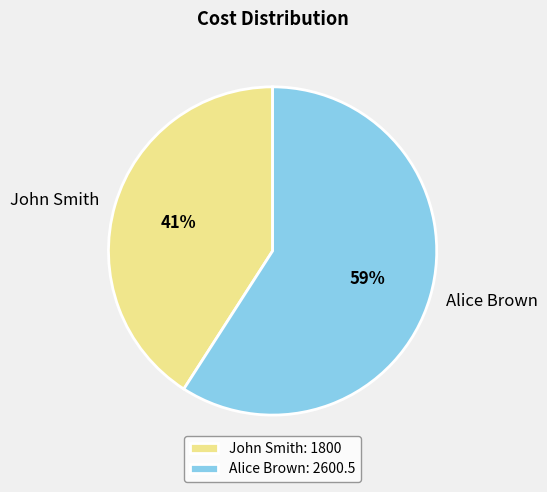

To the nearest percent, what percentage of the pie is Alice Brown?

59%